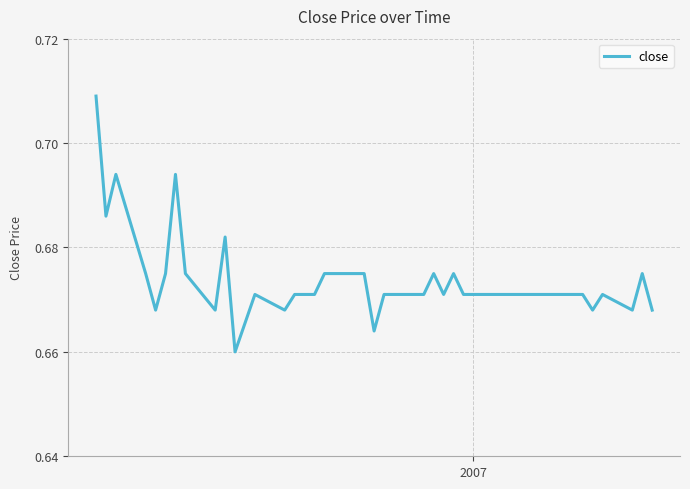

True or false: there are more than 1 points higher than both neighbors.

True